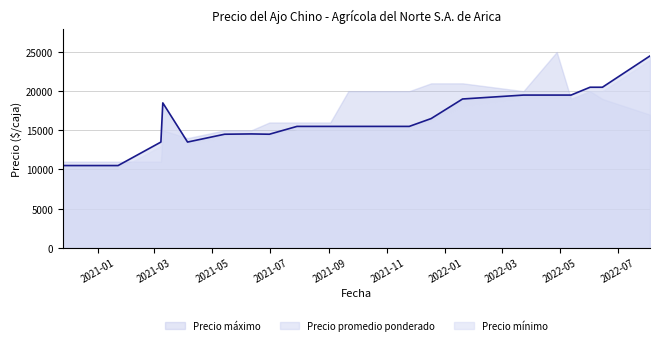

True or false: Precio mínimo and Precio promedio ponderado intersect in this chart.

False